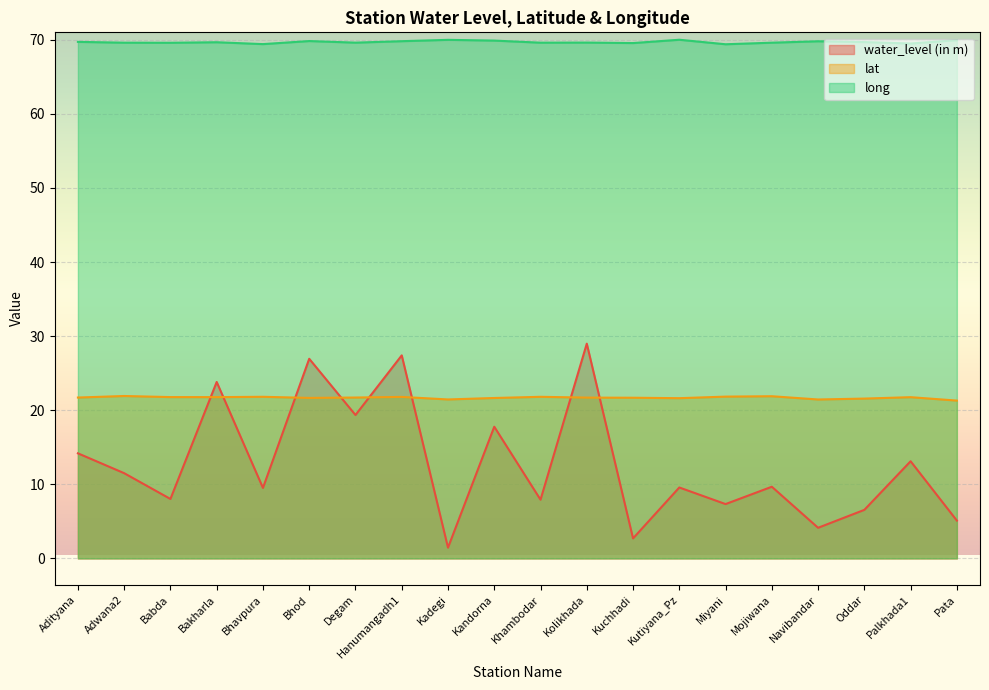

Rank the series at Bhavpura from lowest to highest value.

water_level (in m), lat, long